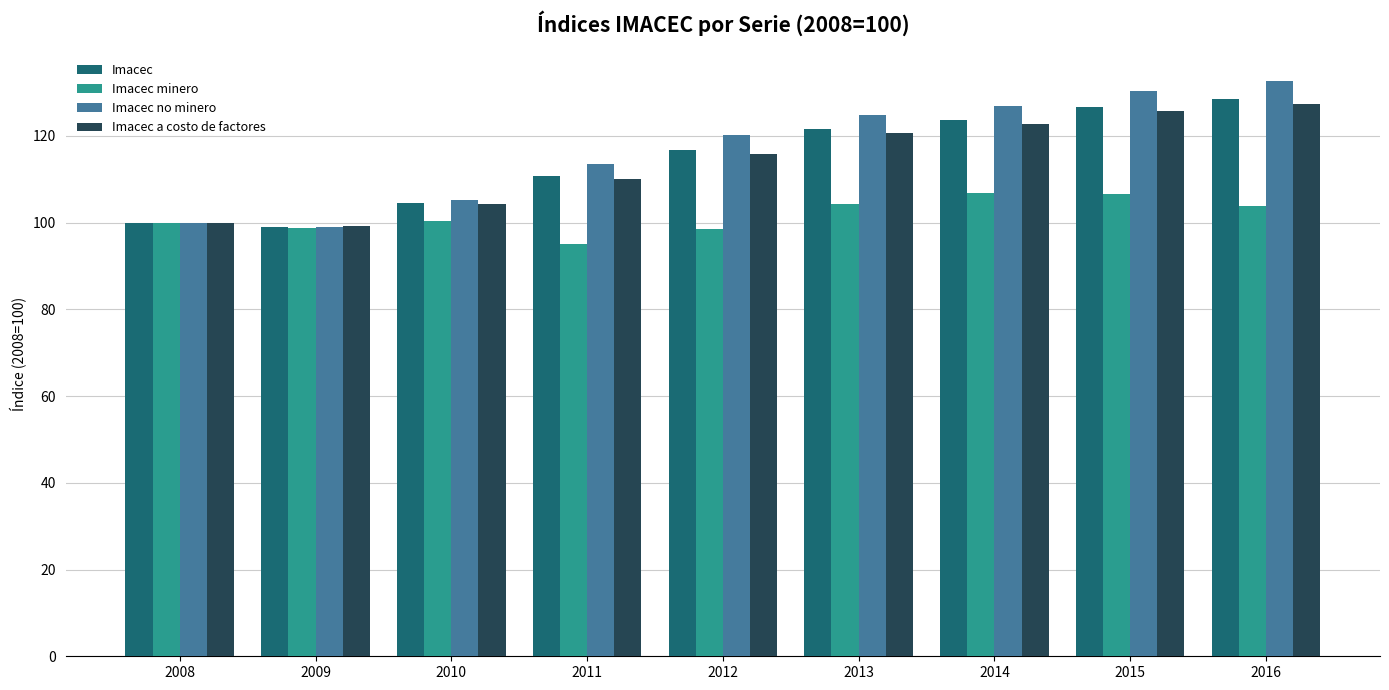

What is the value of the Imacec no minero bar at the 1st from the left?

100.0